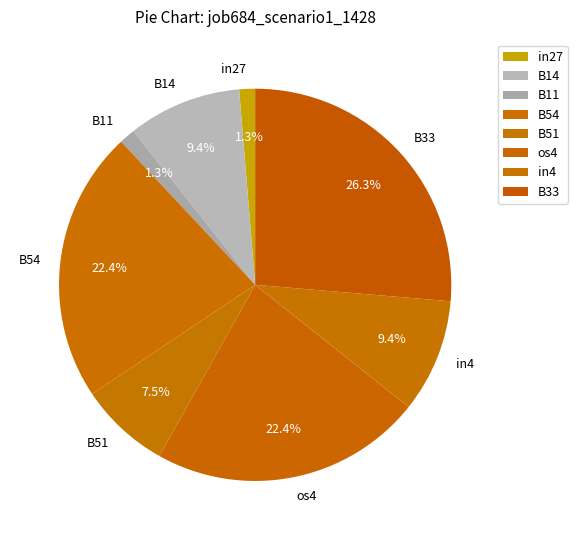

To the nearest percent, what percentage of the pie is B11?

1%